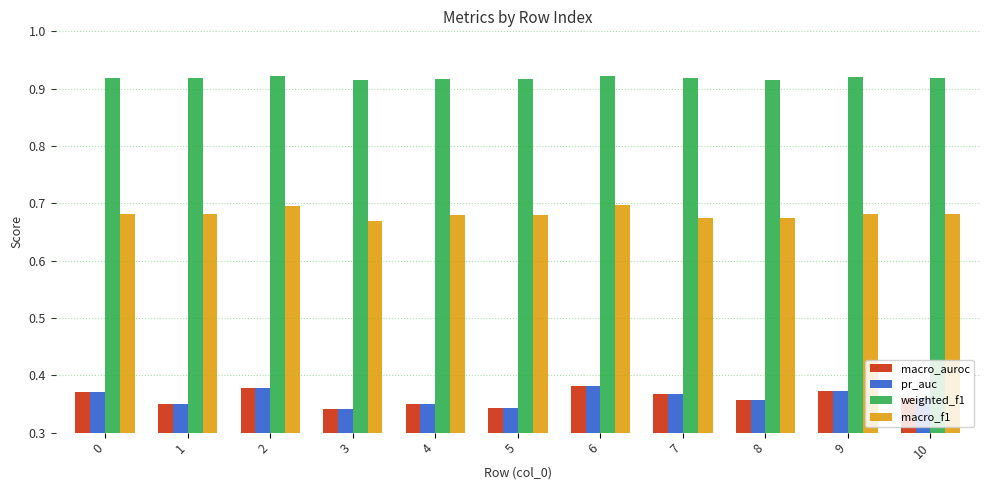

What are all the series names shown in the legend?

macro_auroc, pr_auc, weighted_f1, macro_f1